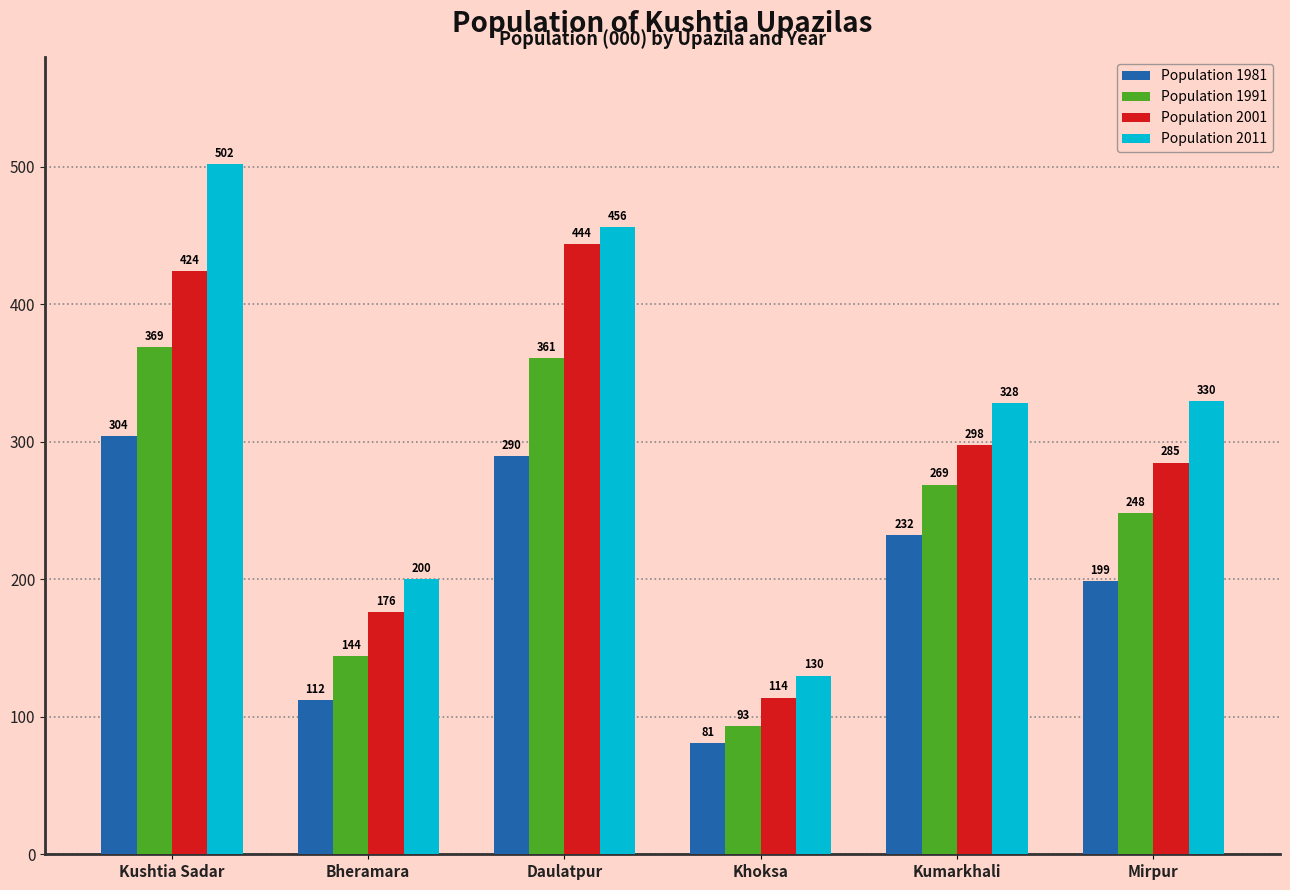

At which label does Population 1991 reach its minimum?

Khoksa